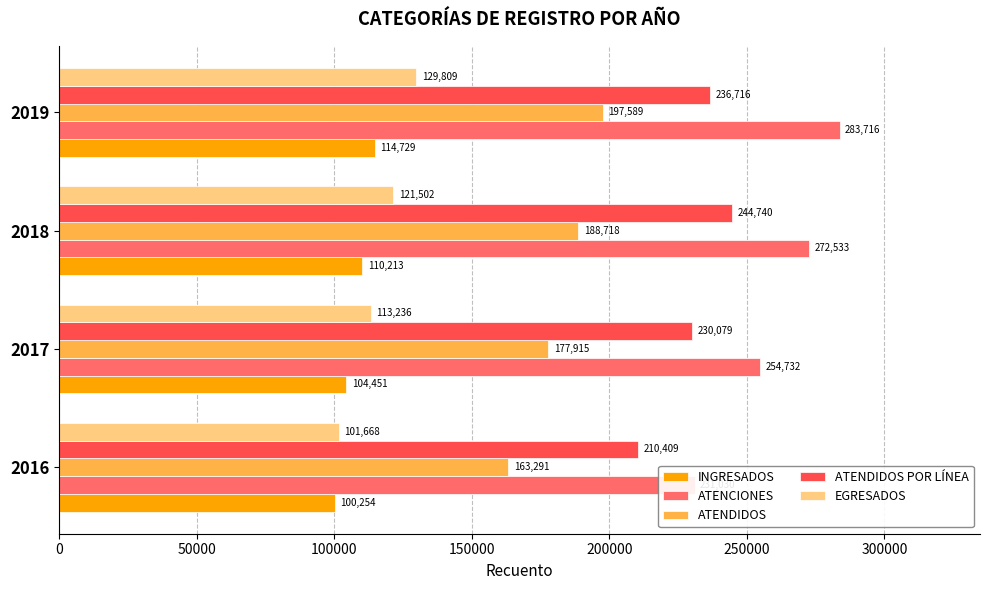

How many bars are there in each group?

5